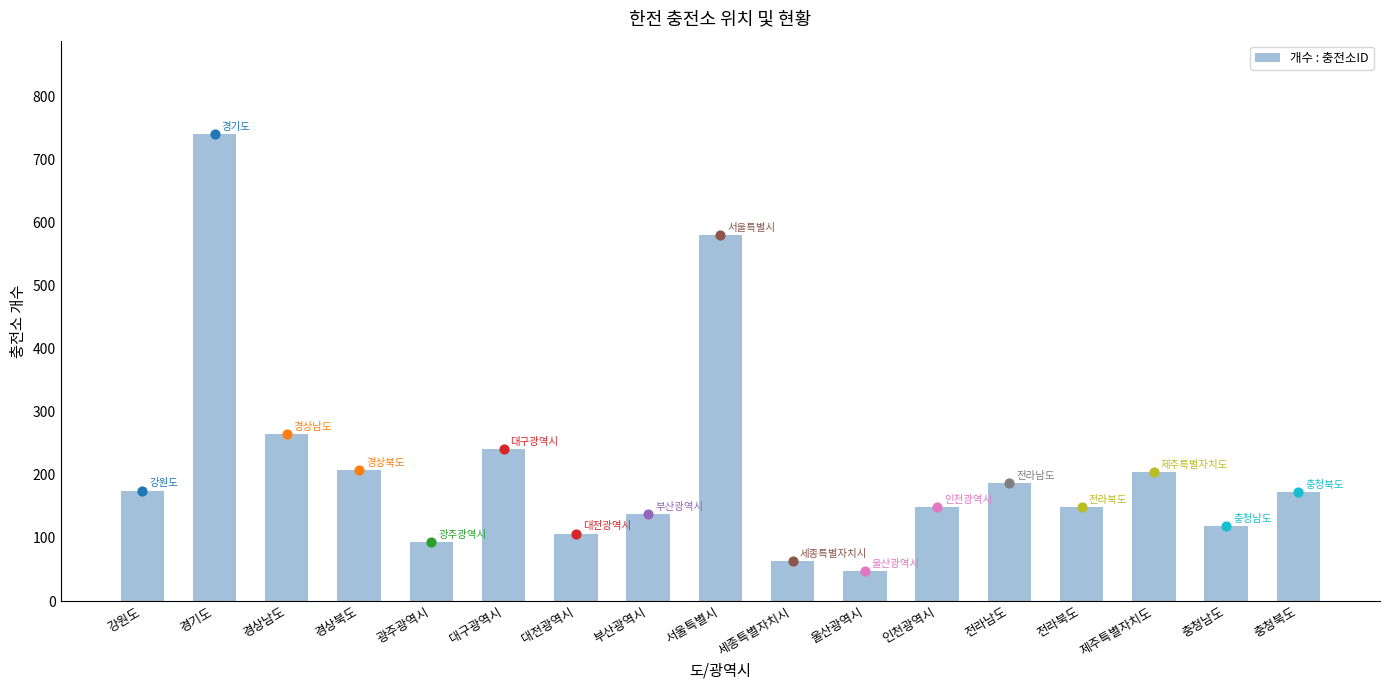

What is the change in value from 강원도 to 경상남도?

+90